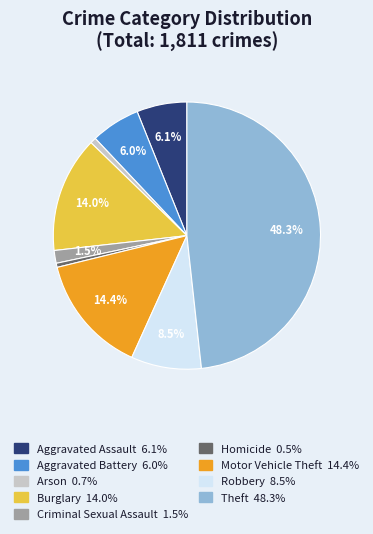

Count the number of slices in the pie.

9